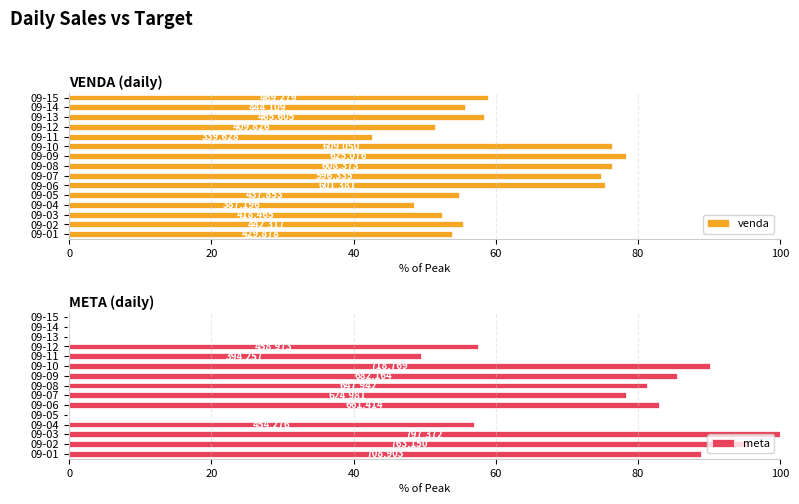

Is the value of meta at 09-05 greater than the value of venda at 09-11?

No